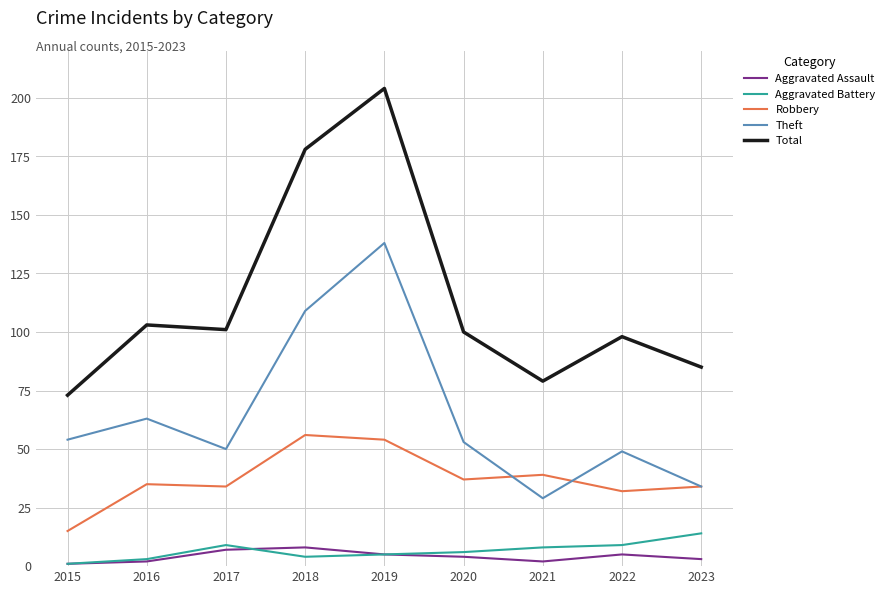

Reading right to left, extract all data points from this chart.

Aggravated Assault: 2023=3	2022=5	2021=2	2020=4	2019=5	2018=8	2017=7	2016=2	2015=1
Aggravated Battery: 2023=14	2022=9	2021=8	2020=6	2019=5	2018=4	2017=9	2016=3	2015=1
Robbery: 2023=34	2022=32	2021=39	2020=37	2019=54	2018=56	2017=34	2016=35	2015=15
Theft: 2023=34	2022=49	2021=29	2020=53	2019=138	2018=109	2017=50	2016=63	2015=54
Total: 2023=85	2022=98	2021=79	2020=100	2019=204	2018=178	2017=101	2016=103	2015=73